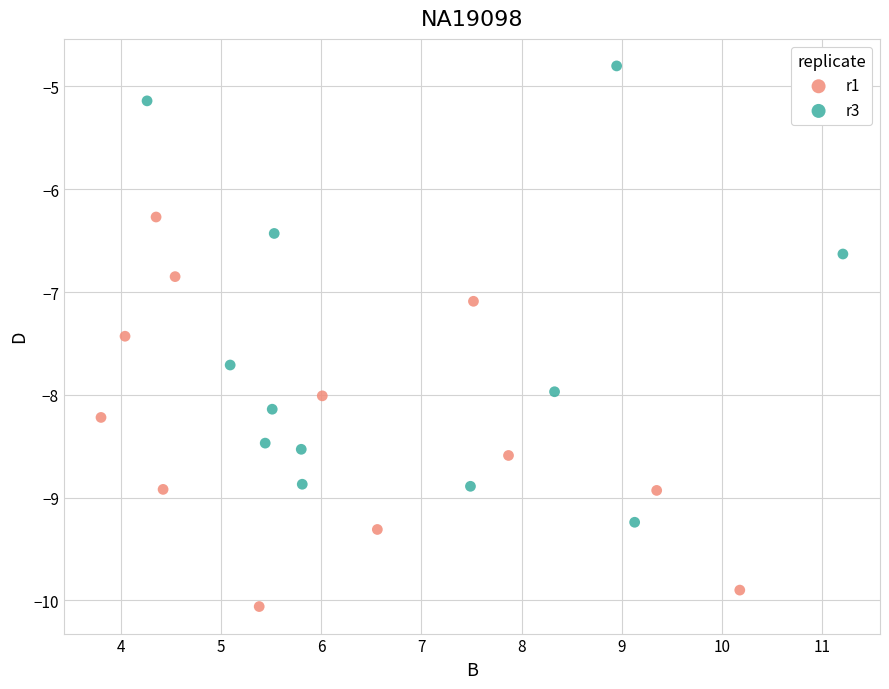

Which series has the widest spread of Y values?

r3